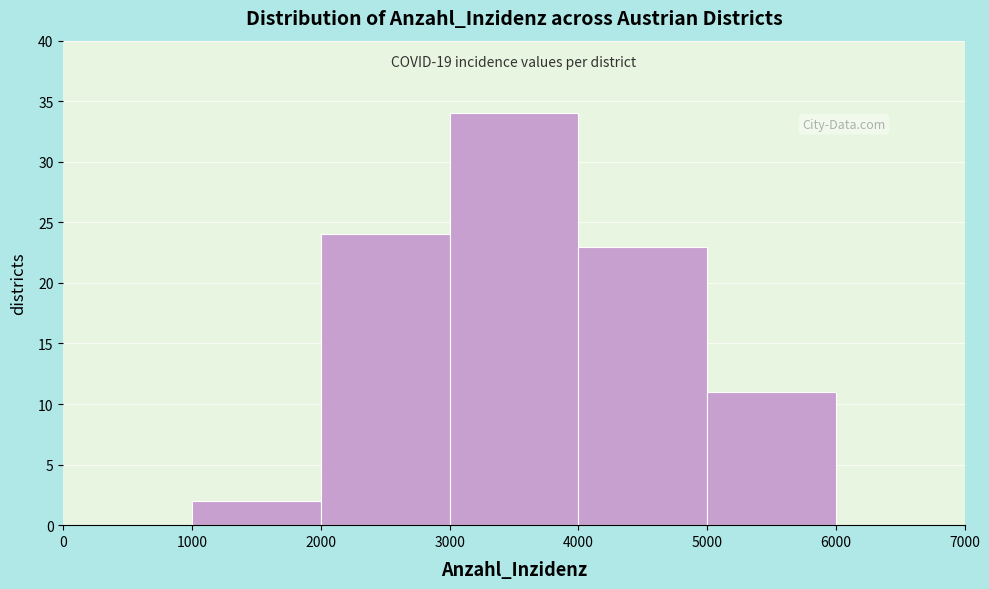

Over which range of the x-axis is the bar tallest?

3000 to 4000